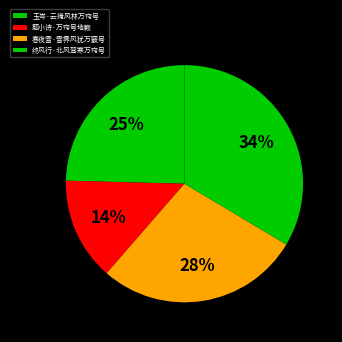

Is there any slice that represents more than half of the pie?

No